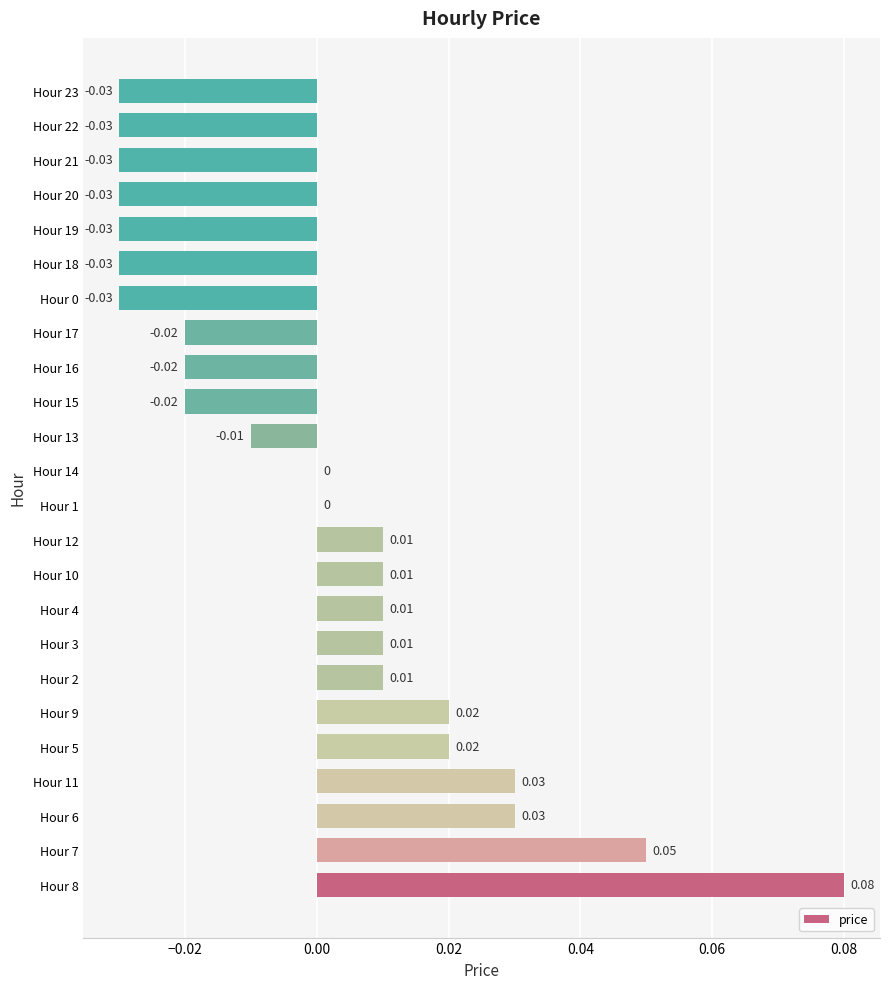

Between Hour 20 and Hour 2, which is larger?

Hour 2